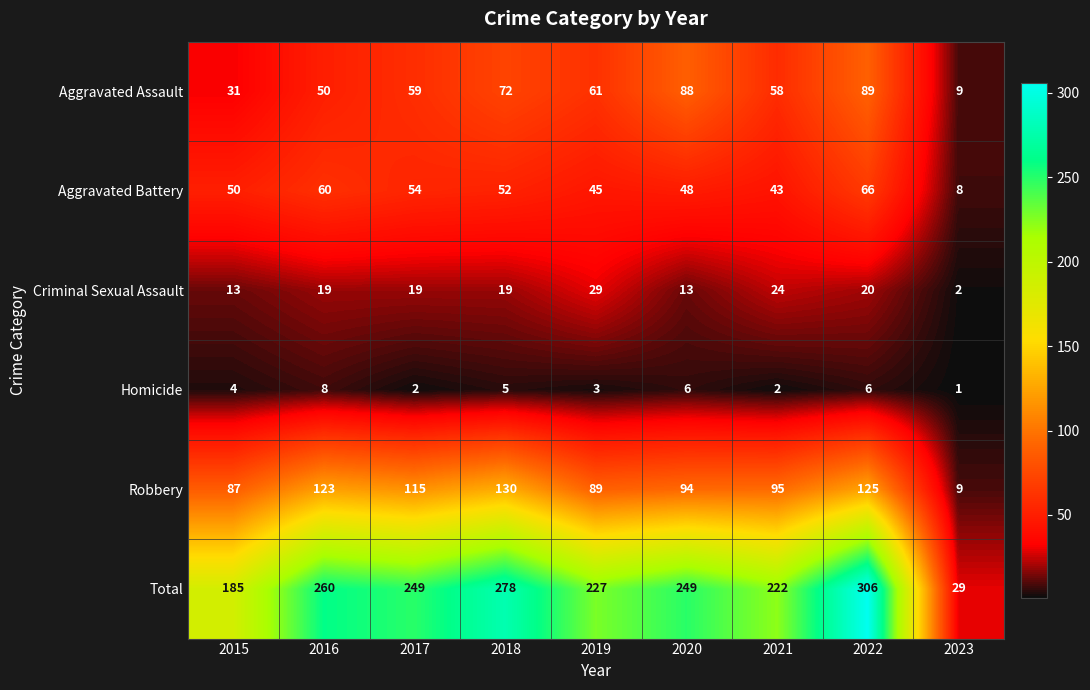

Which label corresponds to the smallest value in the chart?

2023